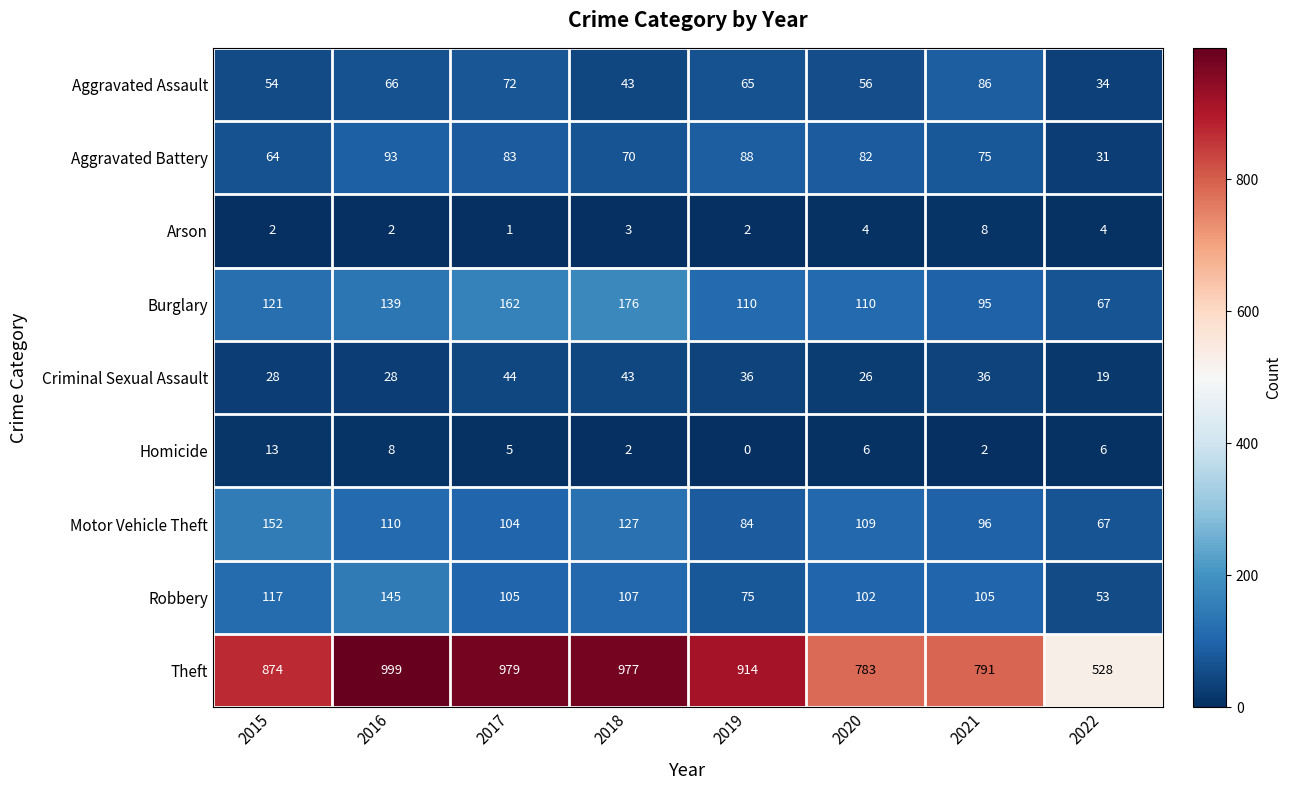

What is the difference between the second highest and second lowest values in the Burglary series?

67